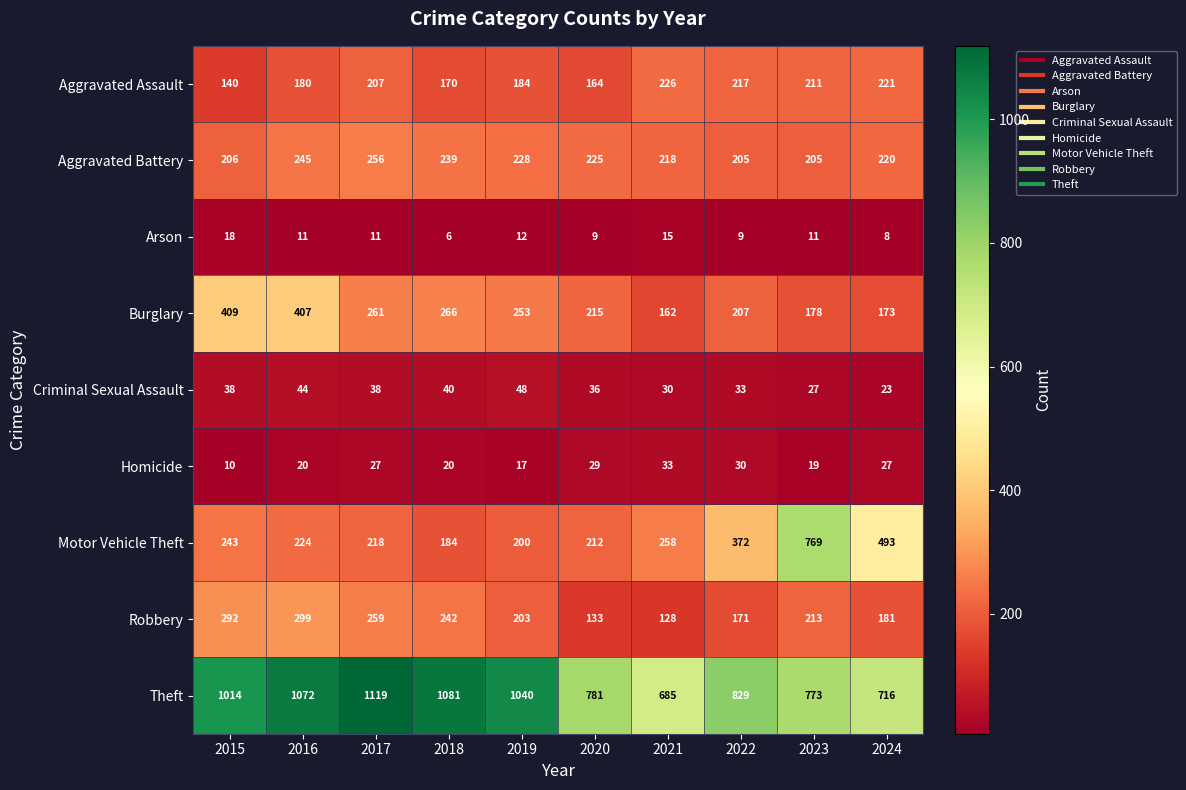

What is the total value across all series at 2022?

2073